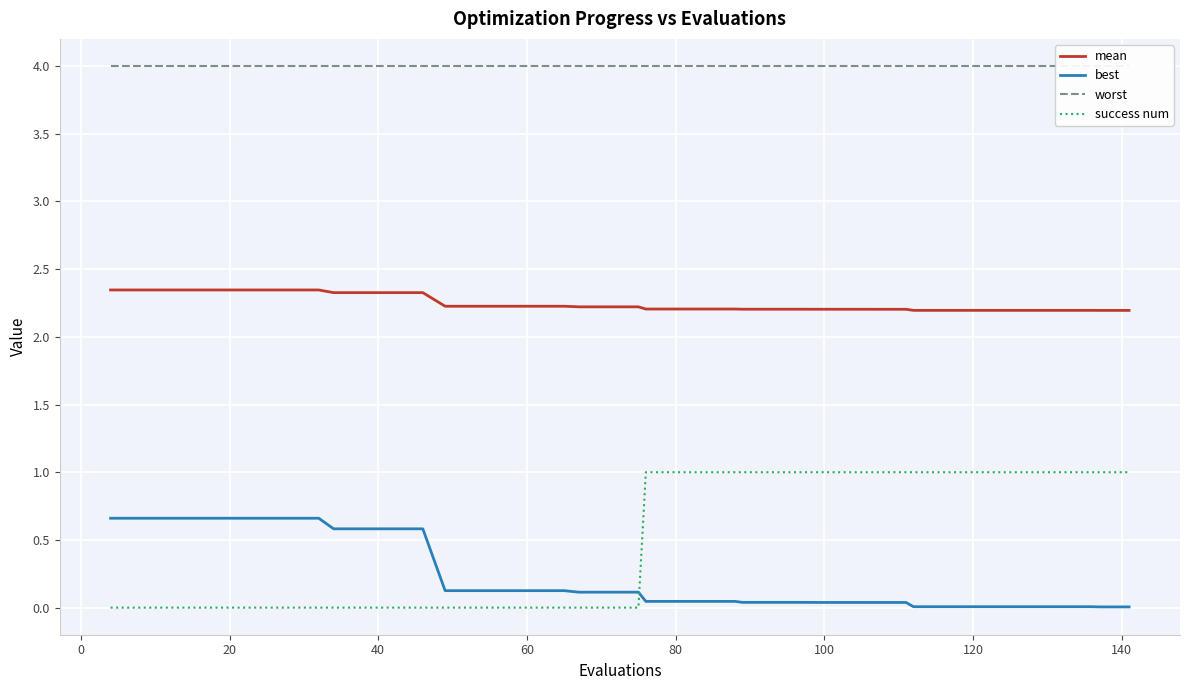

What is the highest value of the success num series?

1.0